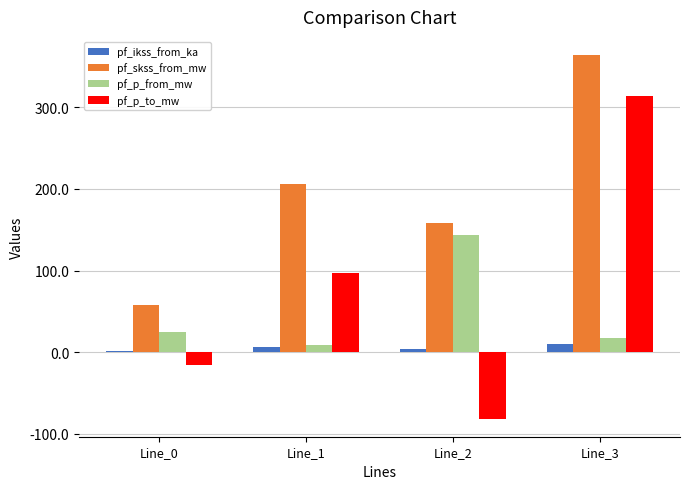

What is the greatest value displayed?

363.8